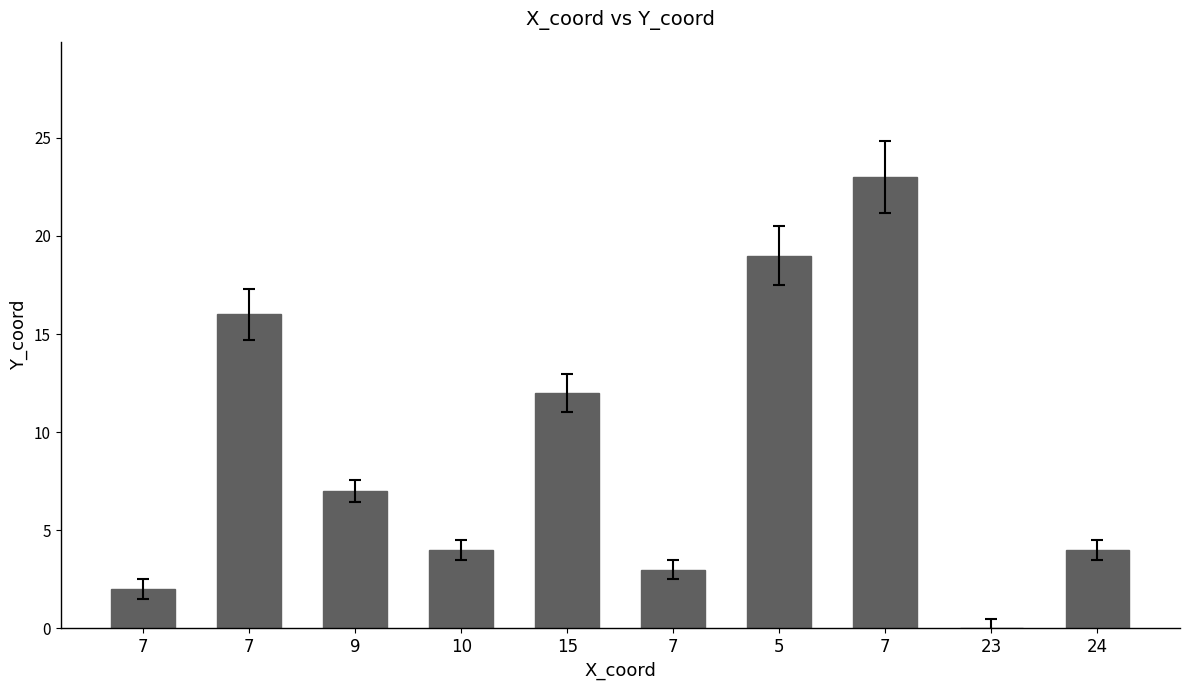

How many categories are shown in the chart?

10